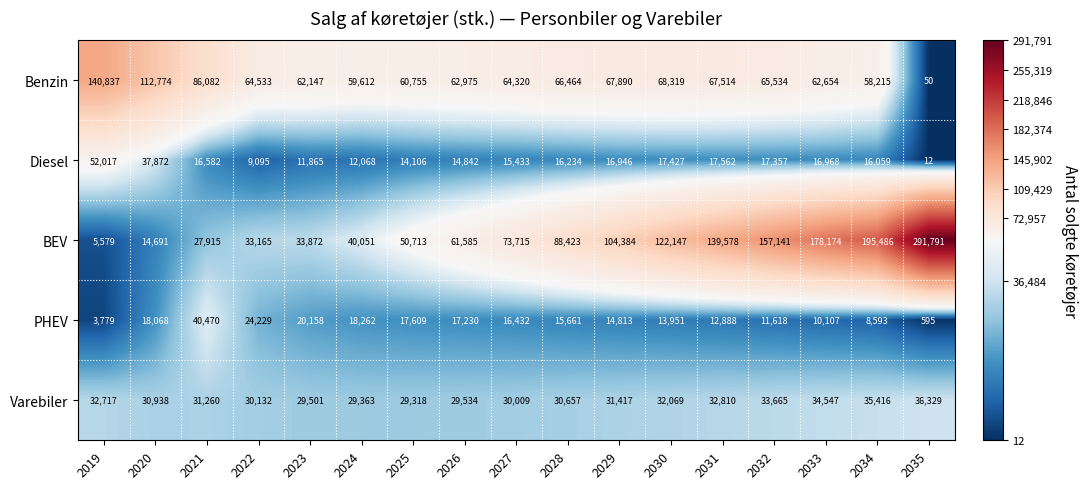

Where is Varebiler nearest to the value 32823?

2031